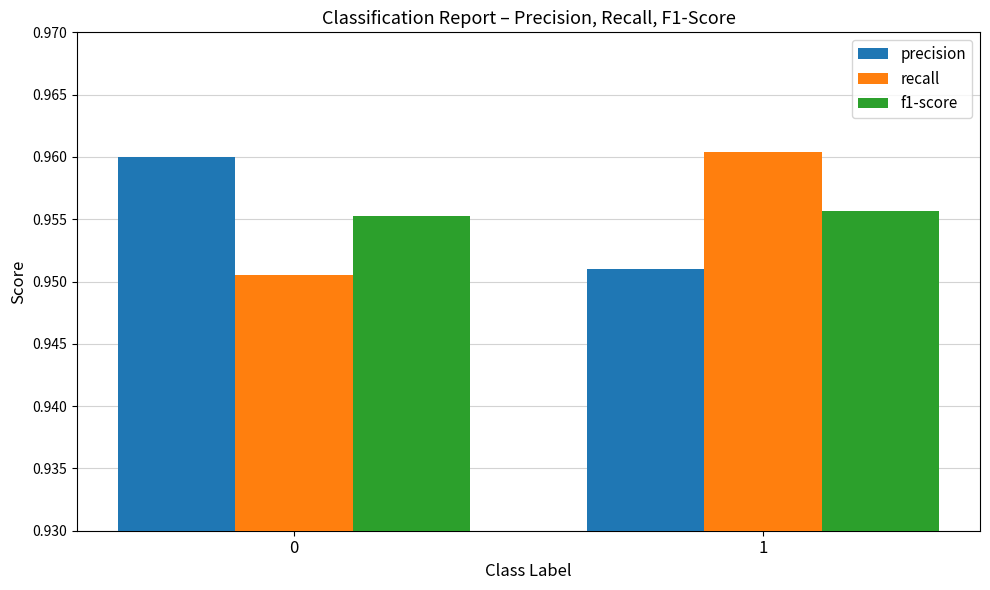

How many recall values are between 0 and 1?

2